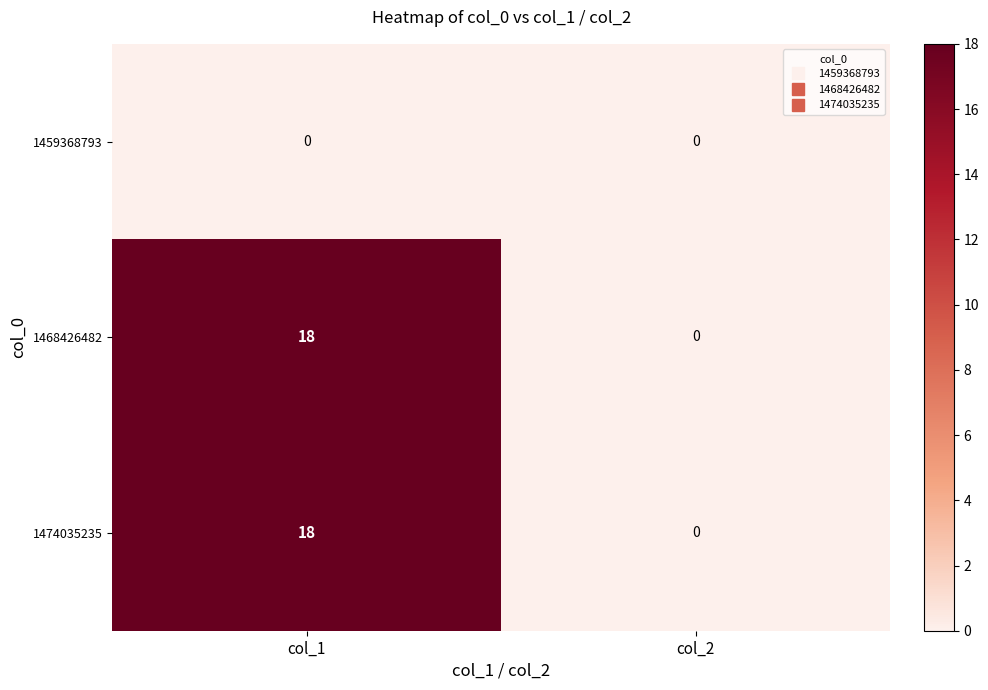

At which category is the sum across all series the highest?

col_1